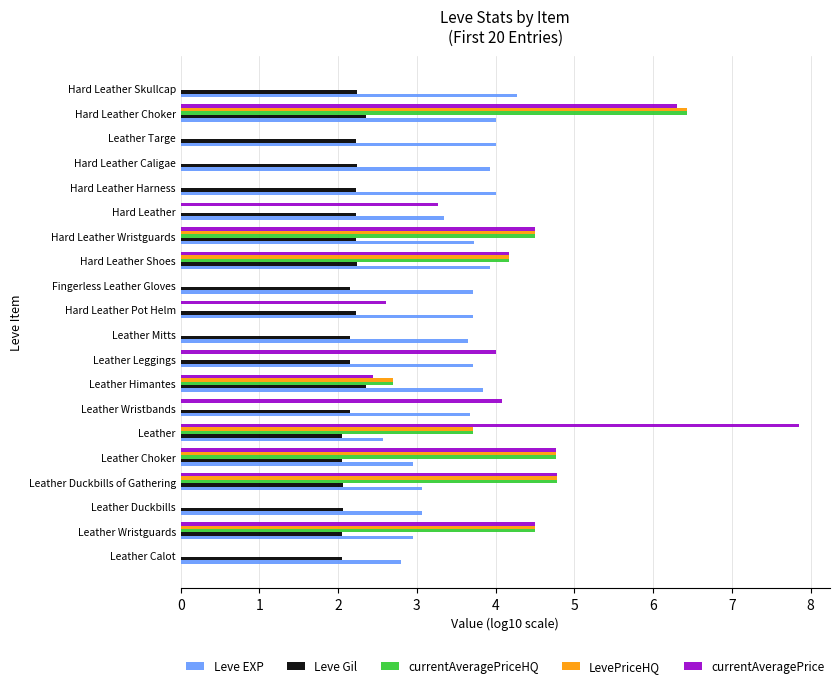

Which series has the largest total across all categories?

Leve EXP